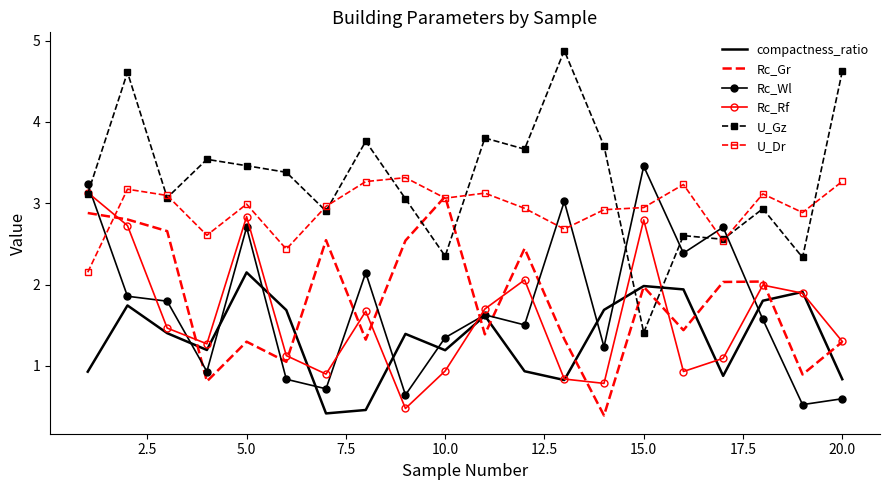

What are all the series names shown in the legend?

compactness_ratio, Rc_Gr, Rc_Wl, Rc_Rf, U_Gz, U_Dr